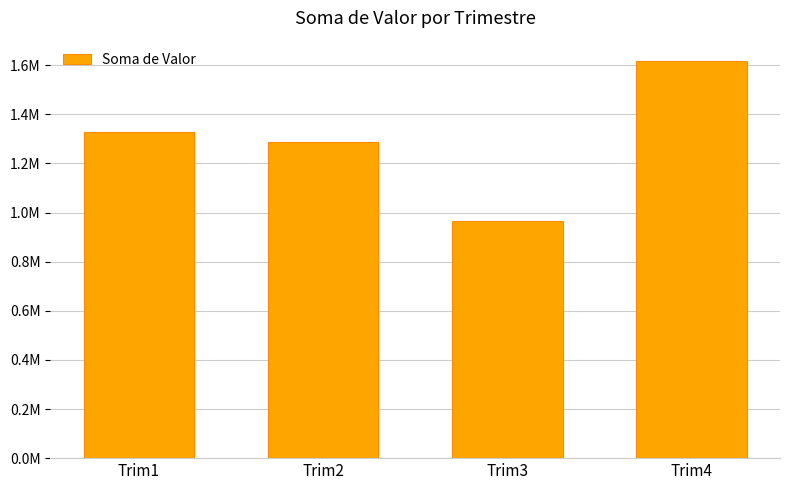

Rank the categories by value from lowest to highest.

Trim3, Trim2, Trim1, Trim4